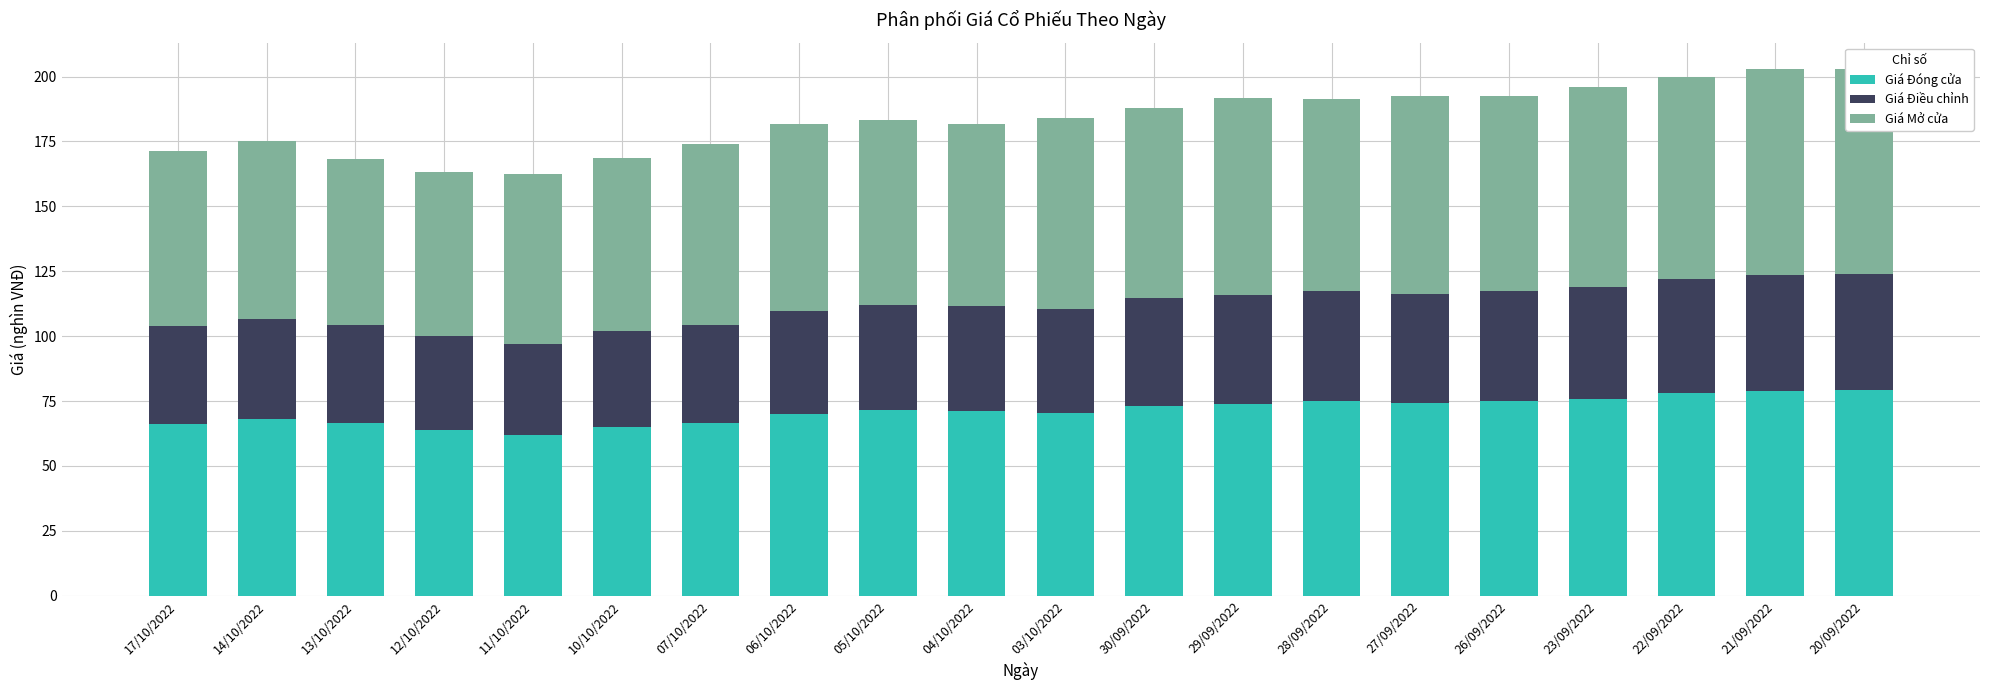

True or false: Giá Đóng cửa has a value of 75.9 at 23/09/2022.

True